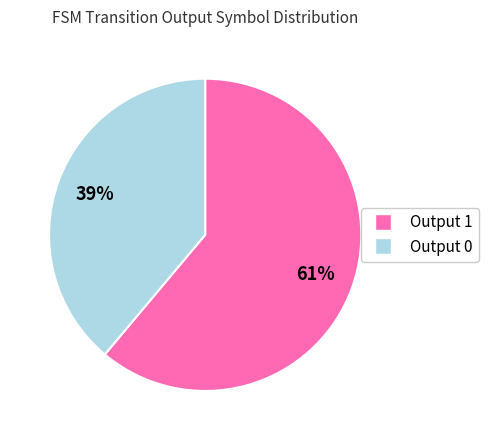

Is the sum of Output 0 and Output 1 greater than half?

Yes